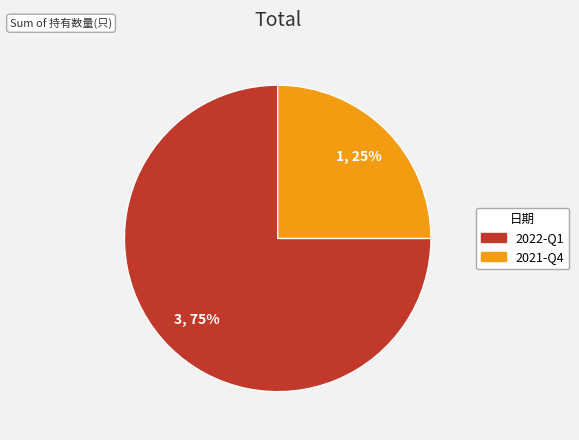

How many segments does this pie chart have?

2